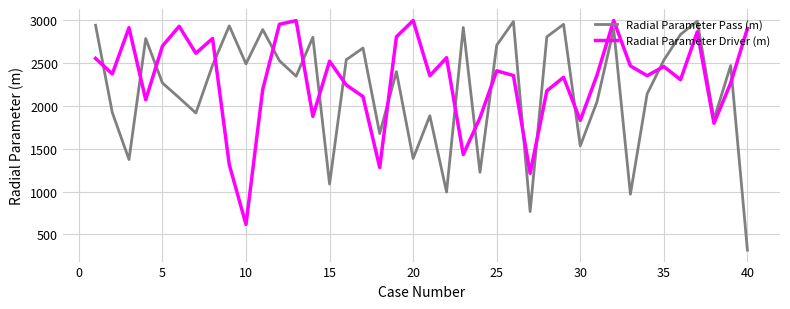

List the series in order of their overall mean, highest first.

Radial Parameter Driver (m), Radial Parameter Pass (m)